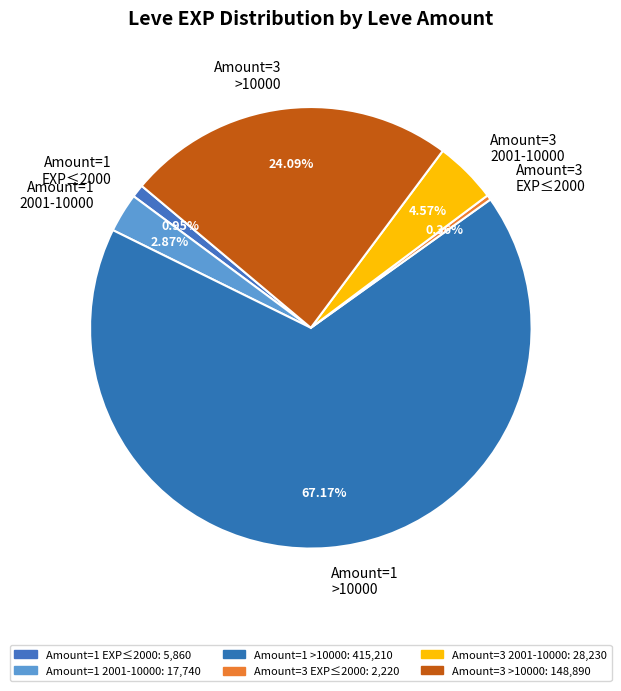

What is the largest slice in the pie chart?

Amount=1 >10000